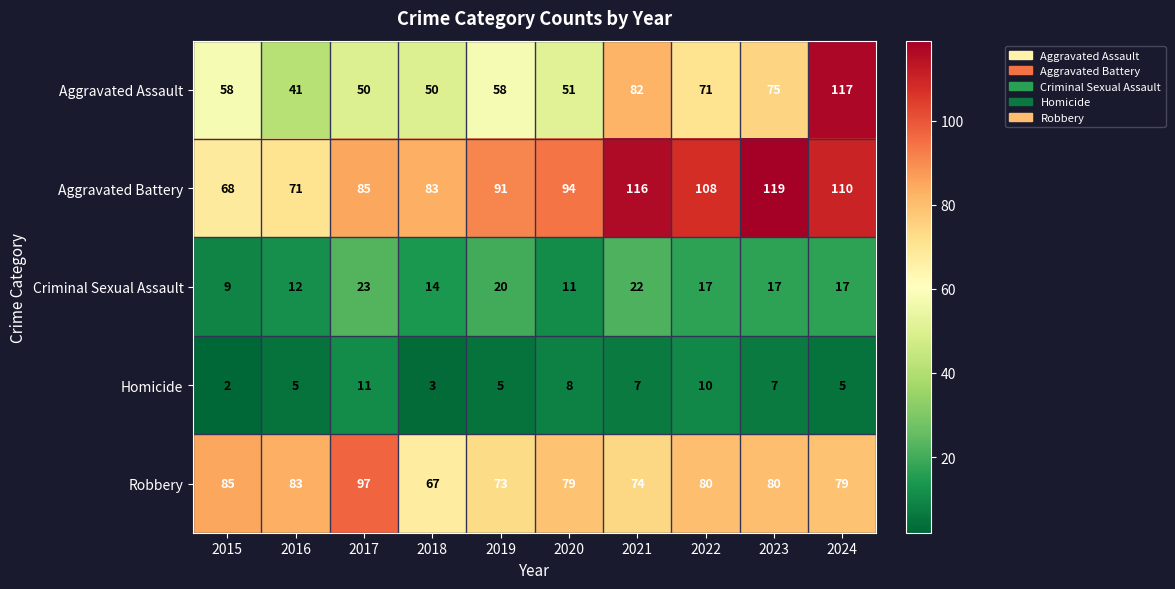

The Criminal Sexual Assault series shows 17 at 2023. True or false?

True